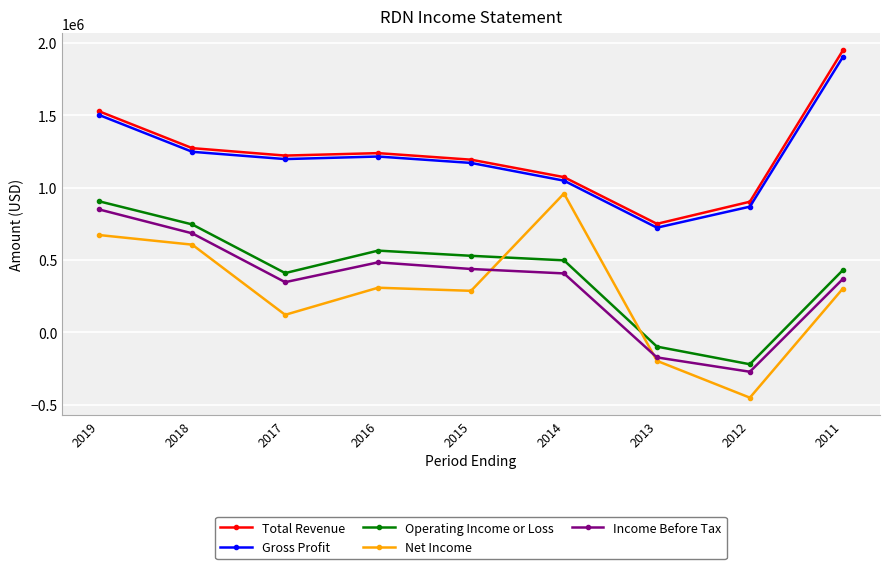

The value of Operating Income or Loss at 2015 is 695148. True or false?

False